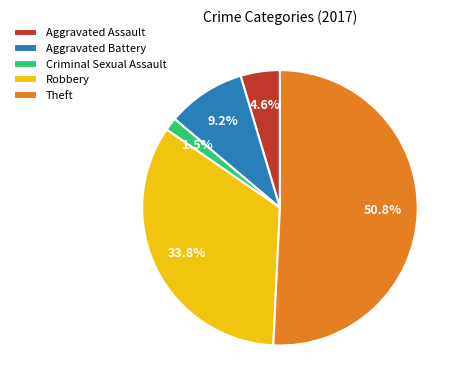

To the nearest percent, what is the difference between the largest and smallest slice percentages?

49%